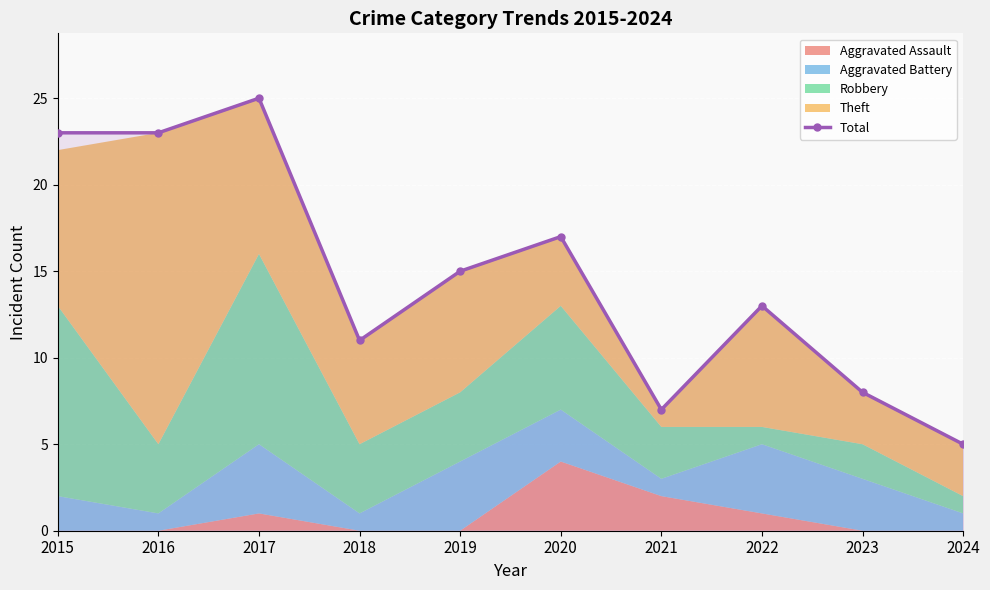

How many interior local valleys (lower than both neighbors) does the data have?

2